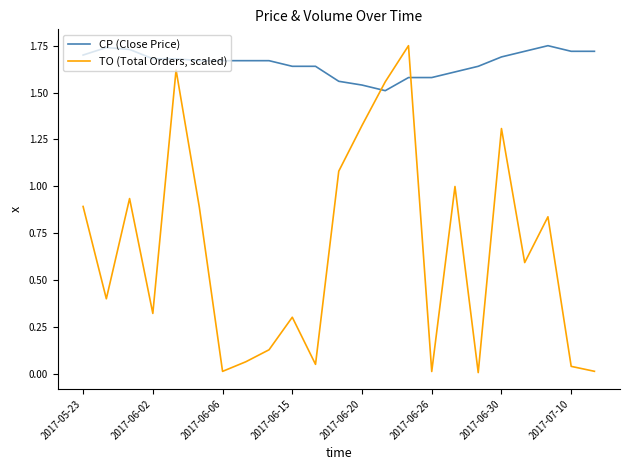

Which series has the widest spread of values?

TO (Total Orders, scaled)